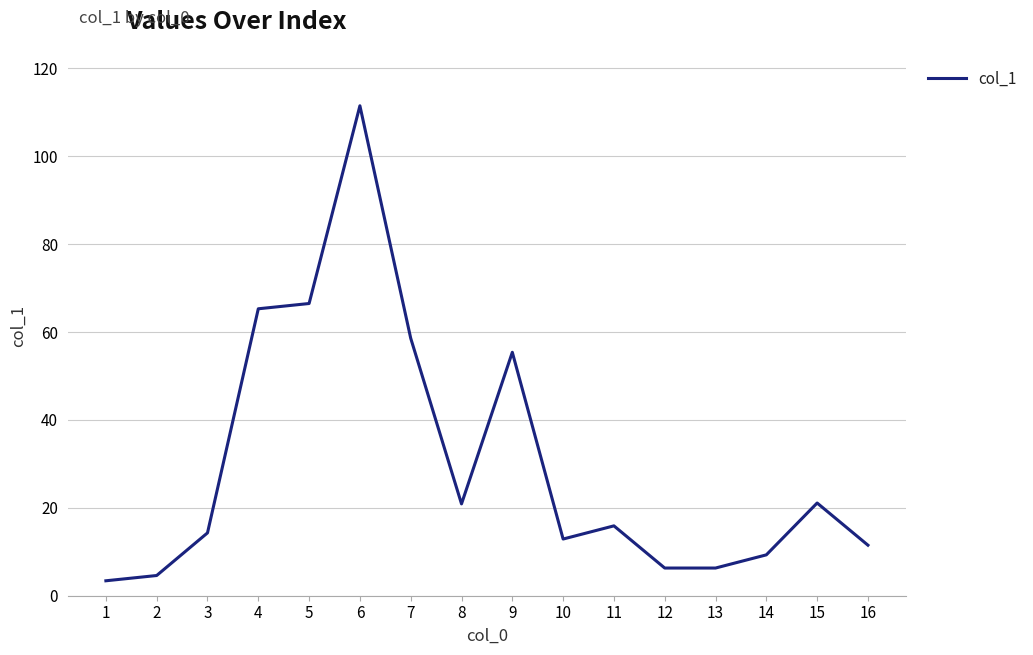

What is the greatest value displayed?

111.5